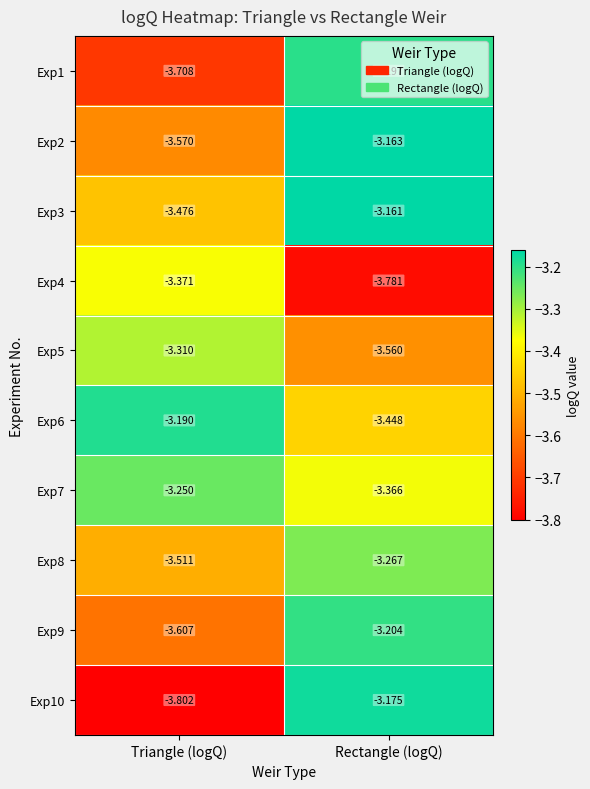

At which label is Exp4 closest to -3?

Triangle (logQ)